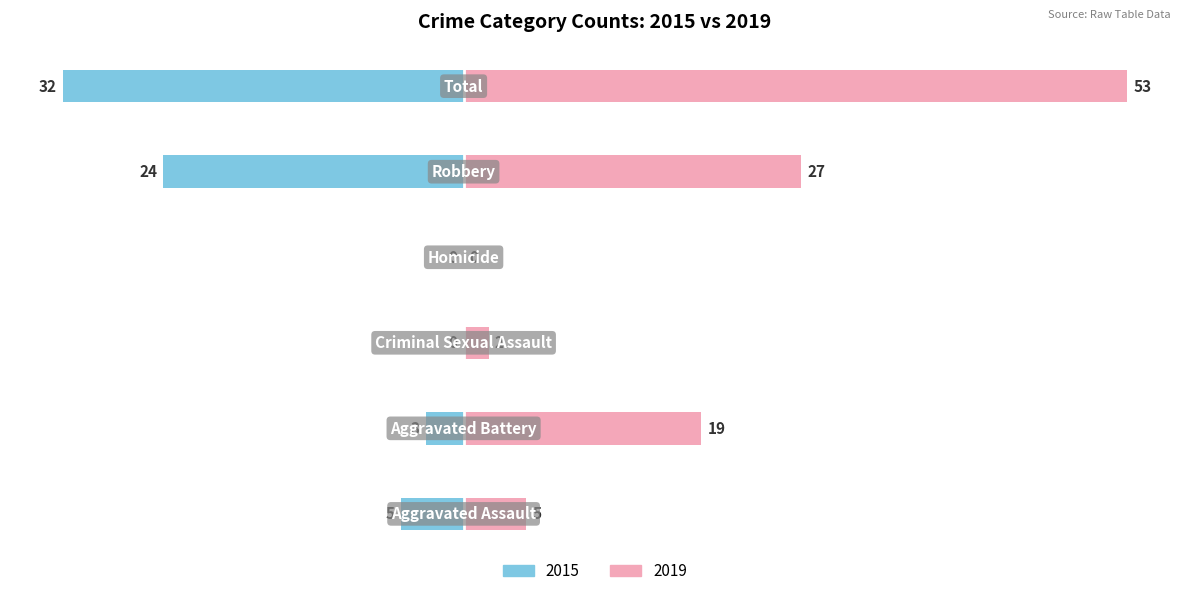

At which category is the sum across all series the highest?

Total